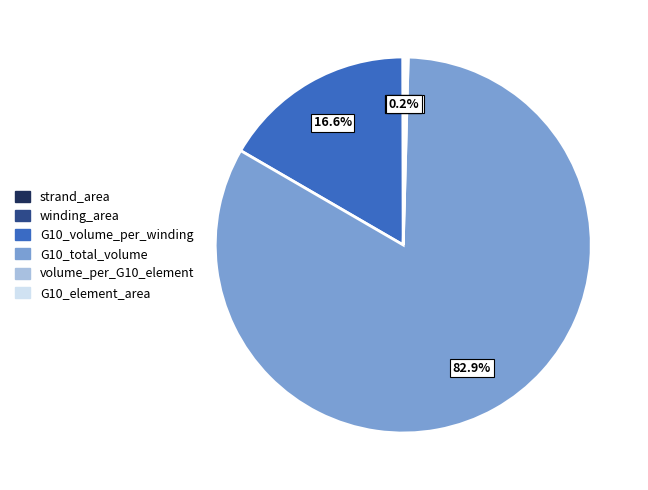

Which category accounts for the majority?

G10_total_volume